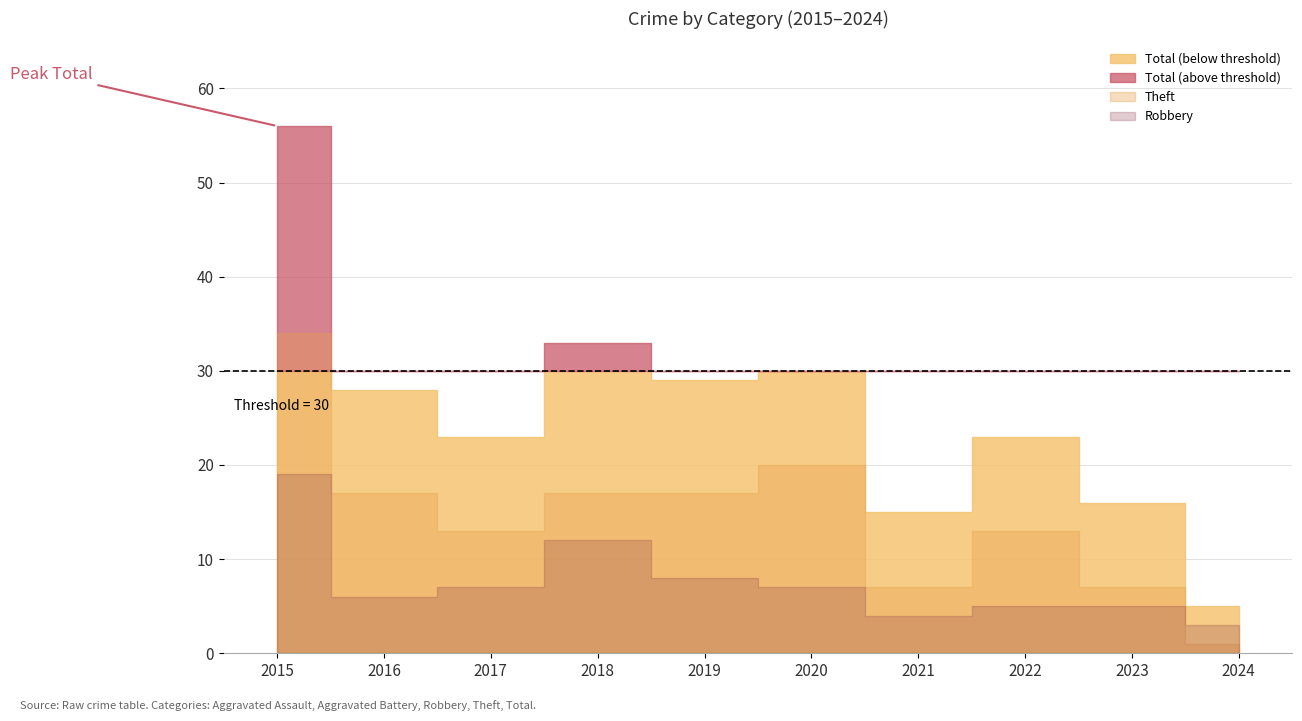

Is it true that Total equals 41 at 2016?

False